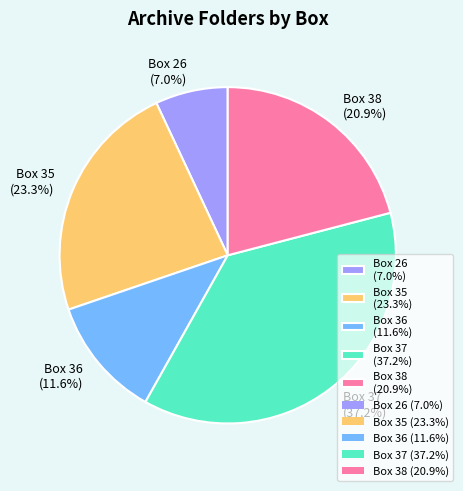

Rank the categories by value from lowest to highest.

Box 26 (7.0%), Box 36 (11.6%), Box 38 (20.9%), Box 35 (23.3%), Box 37 (37.2%)